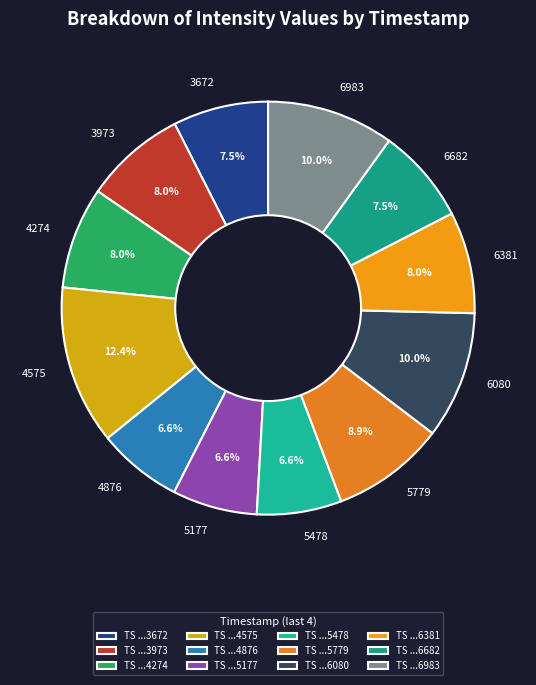

Does 6682 represent more than half of the total?

No